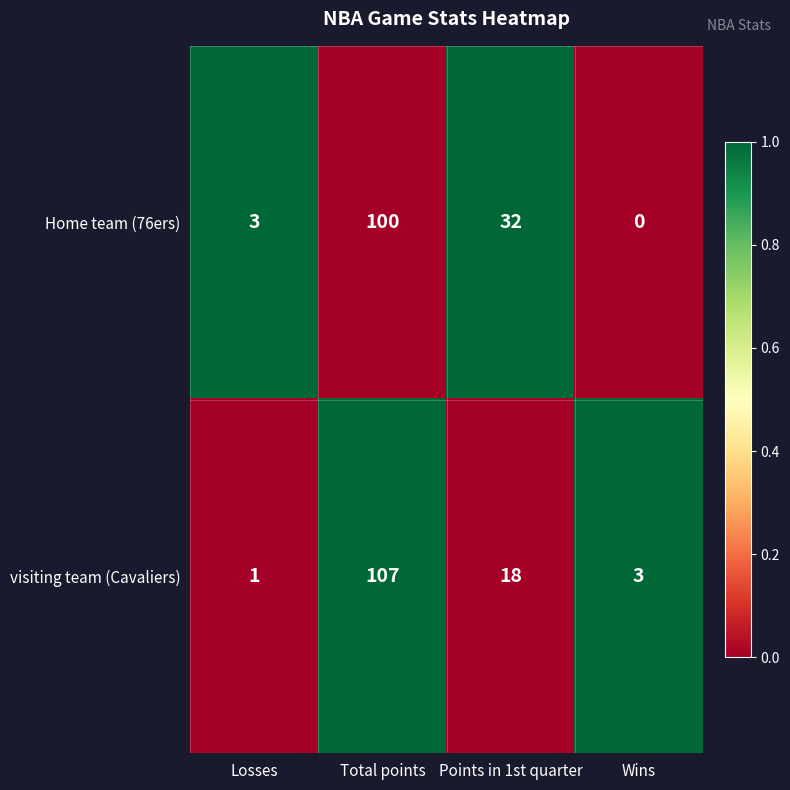

At which category is the sum across all series the highest?

Total points